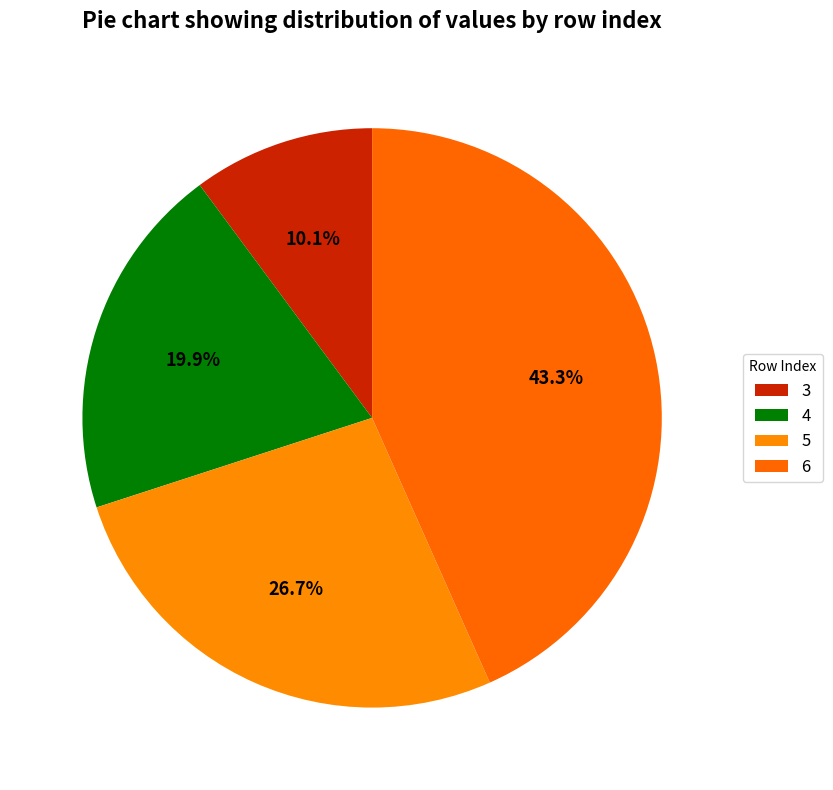

Does any single category account for the majority?

No